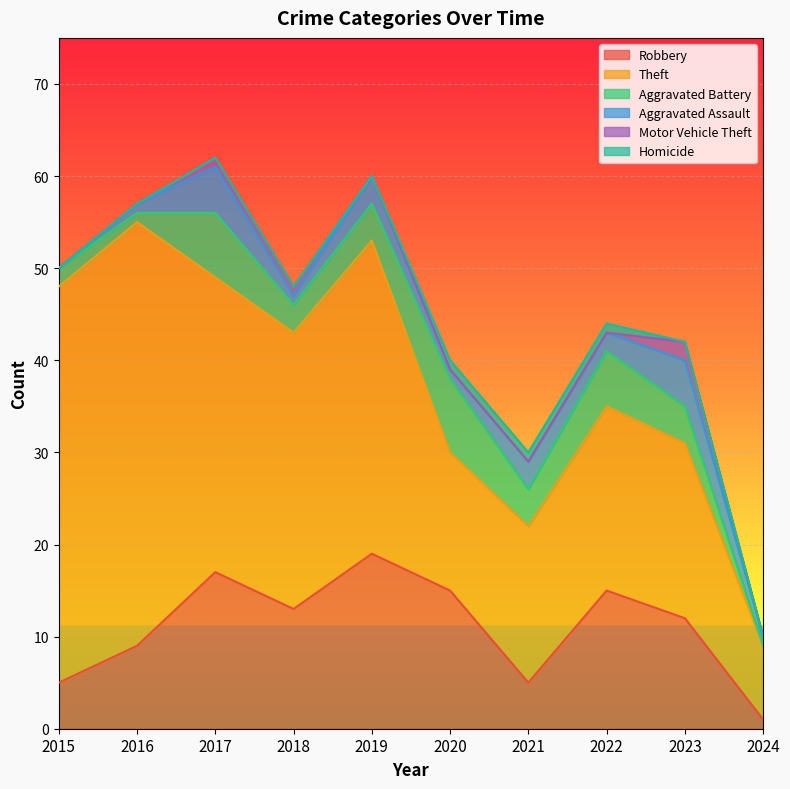

Which series has the largest range (max minus min)?

Theft